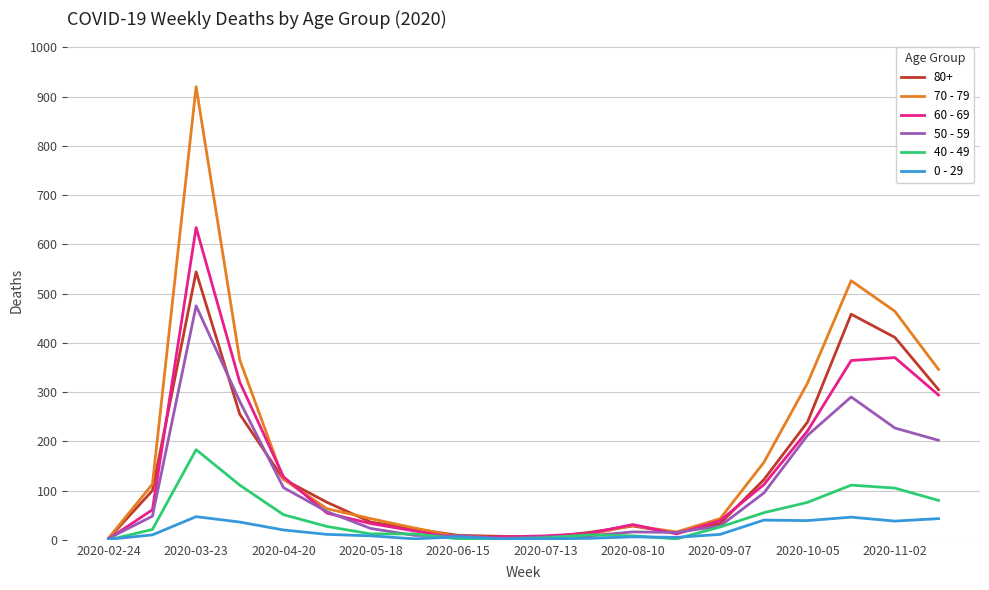

List the series in order of their peak value, highest first.

70 - 79, 60 - 69, 80+, 50 - 59, 40 - 49, 0 - 29